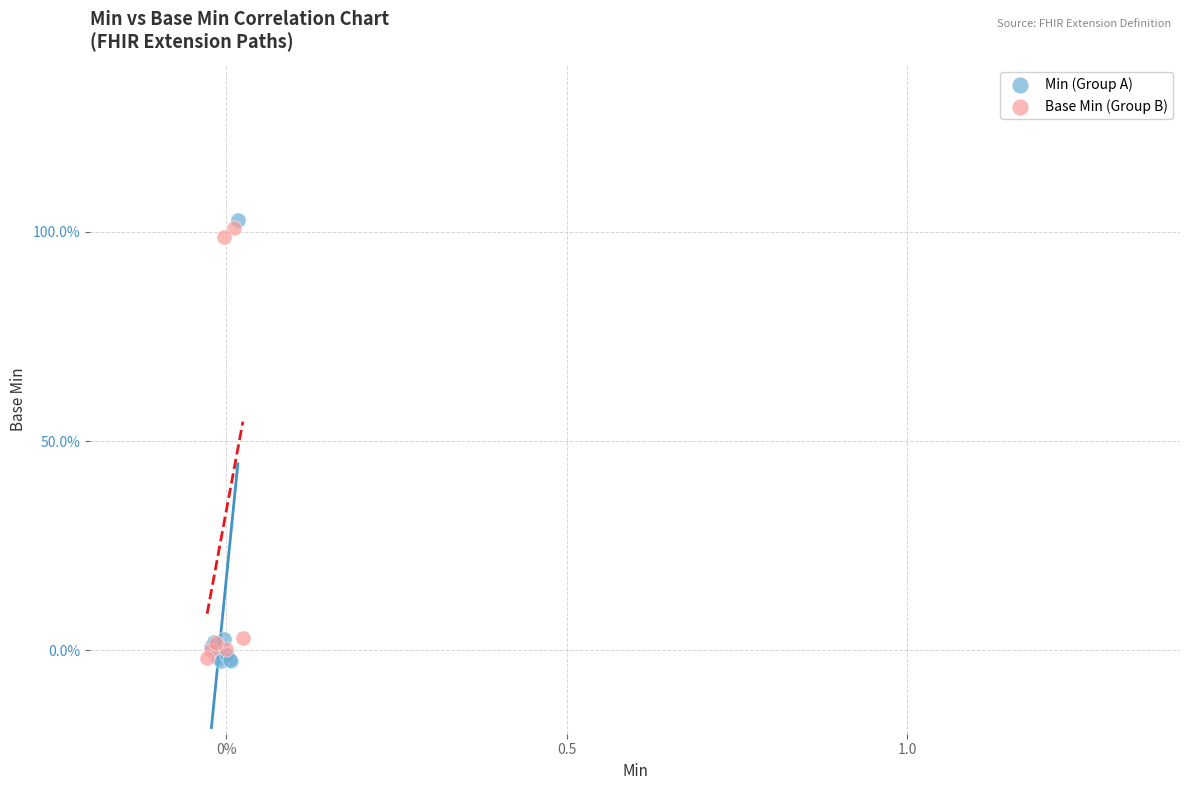

What are all the series names shown in the legend?

Min (Group A), Base Min (Group B)